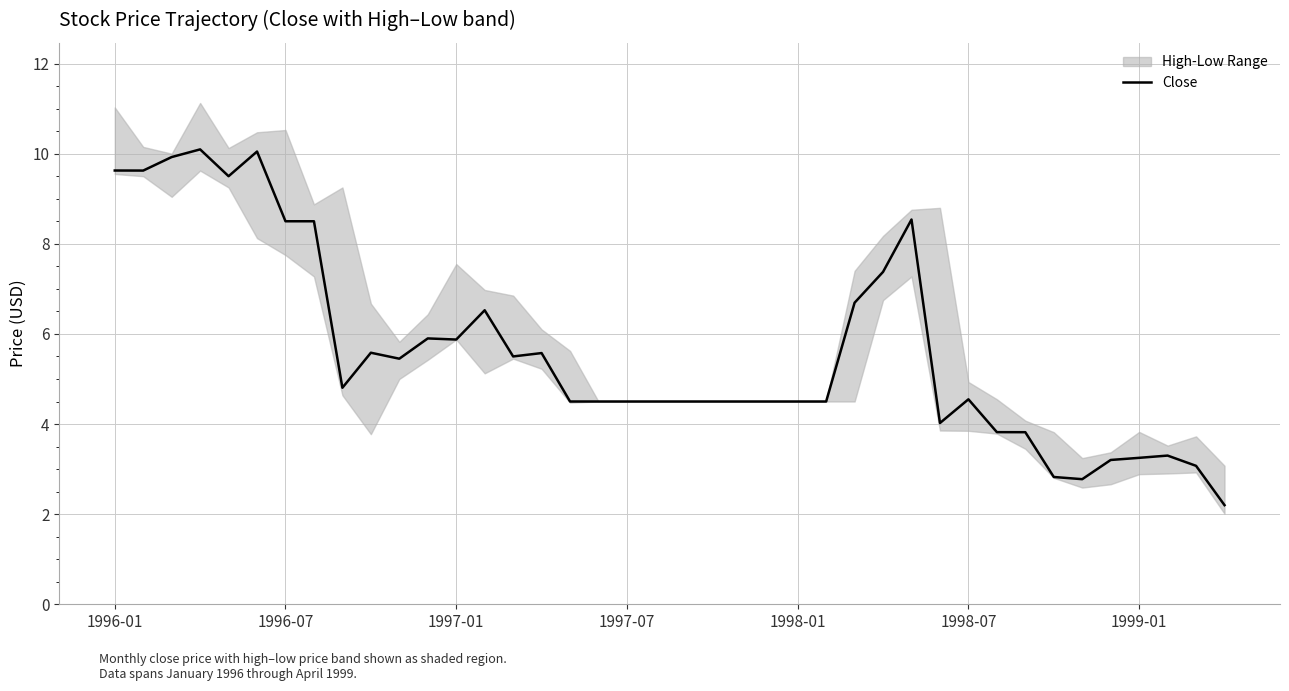

Is it true that the value at 23 is 6.6?

False